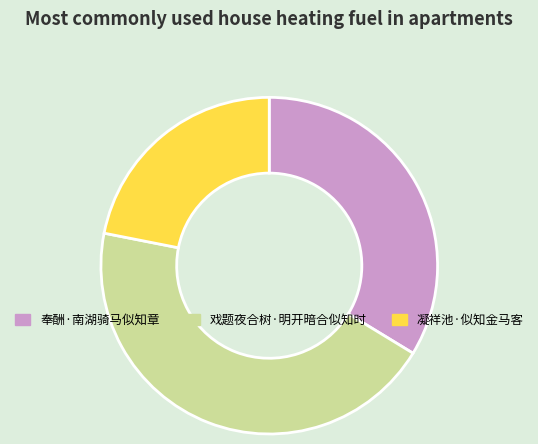

Which has a higher value, 戏题夜合树·明开暗合似知时 or 凝祥池·似知金马客?

戏题夜合树·明开暗合似知时